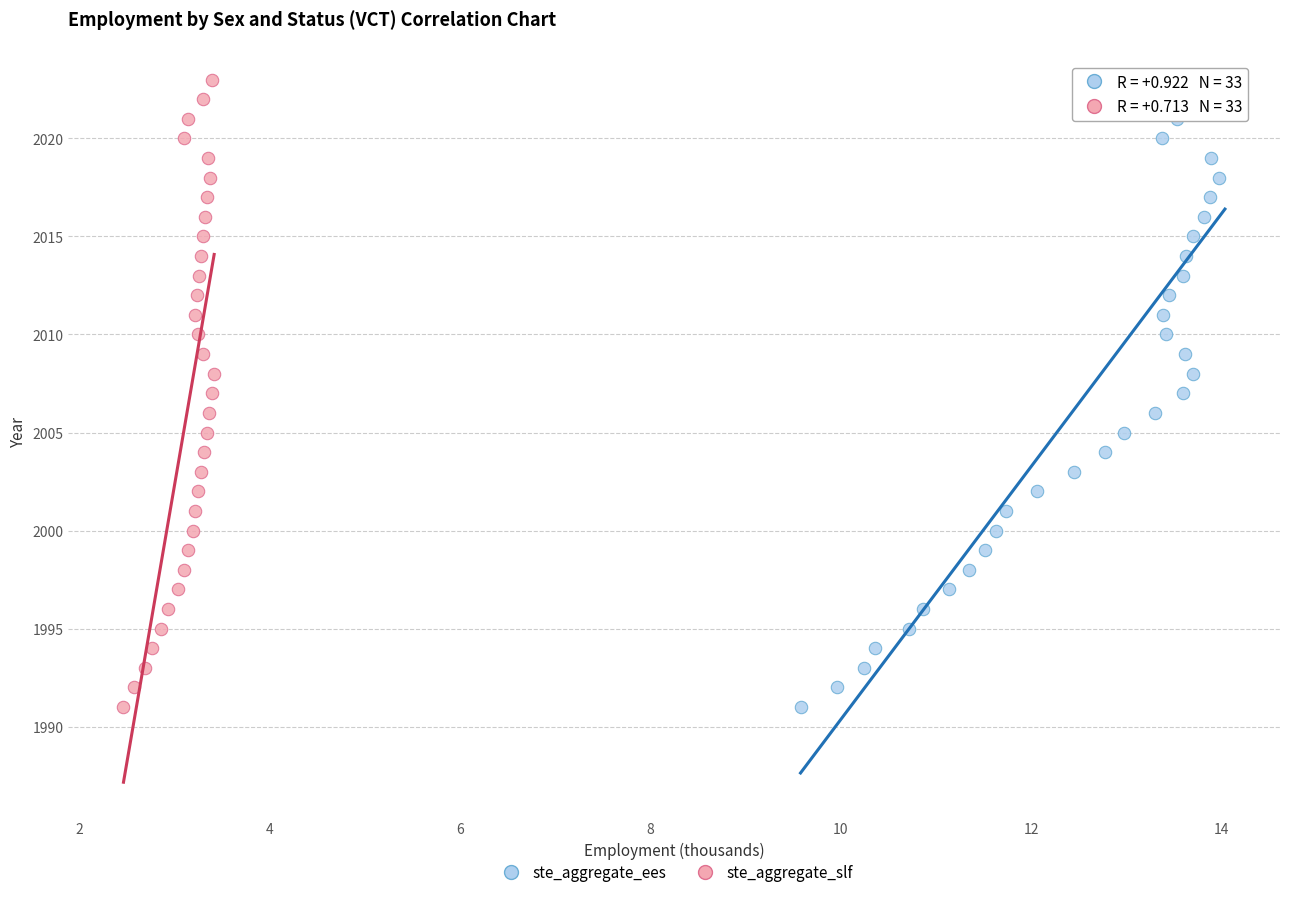

What are all the series names shown in the legend?

ste_aggregate_ees, ste_aggregate_slf